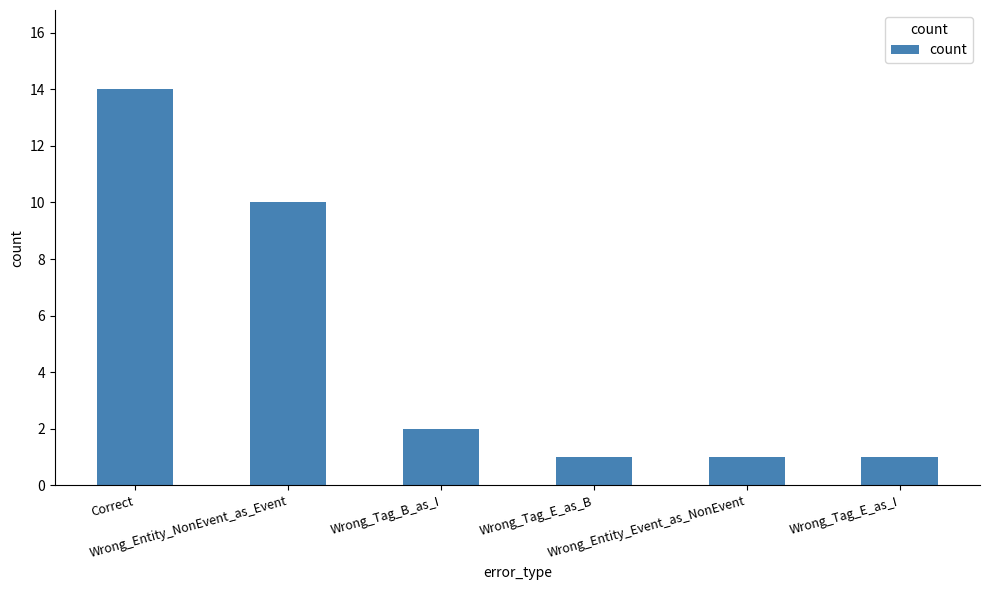

Is it true that the value at Wrong_Entity_NonEvent_as_Event is 6?

False